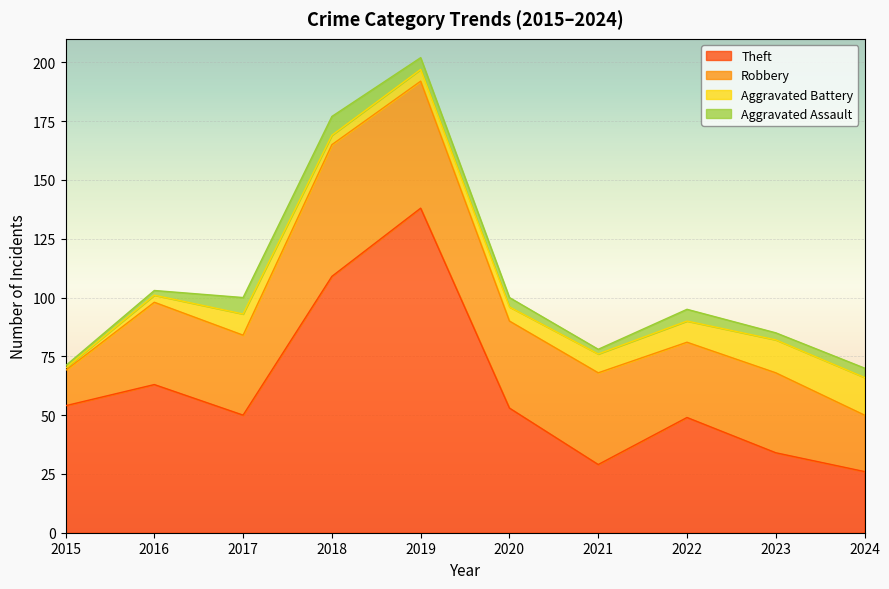

Is the value of Theft at 2017 greater than the value of Robbery at 2015?

Yes